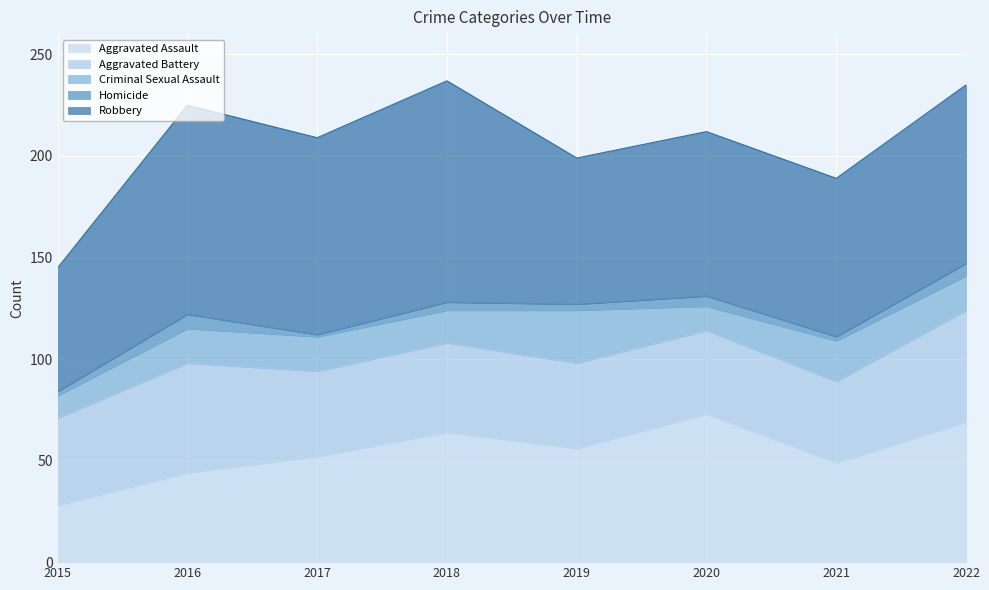

What value does the Criminal Sexual Assault series have at 2020, to the nearest 5?

10